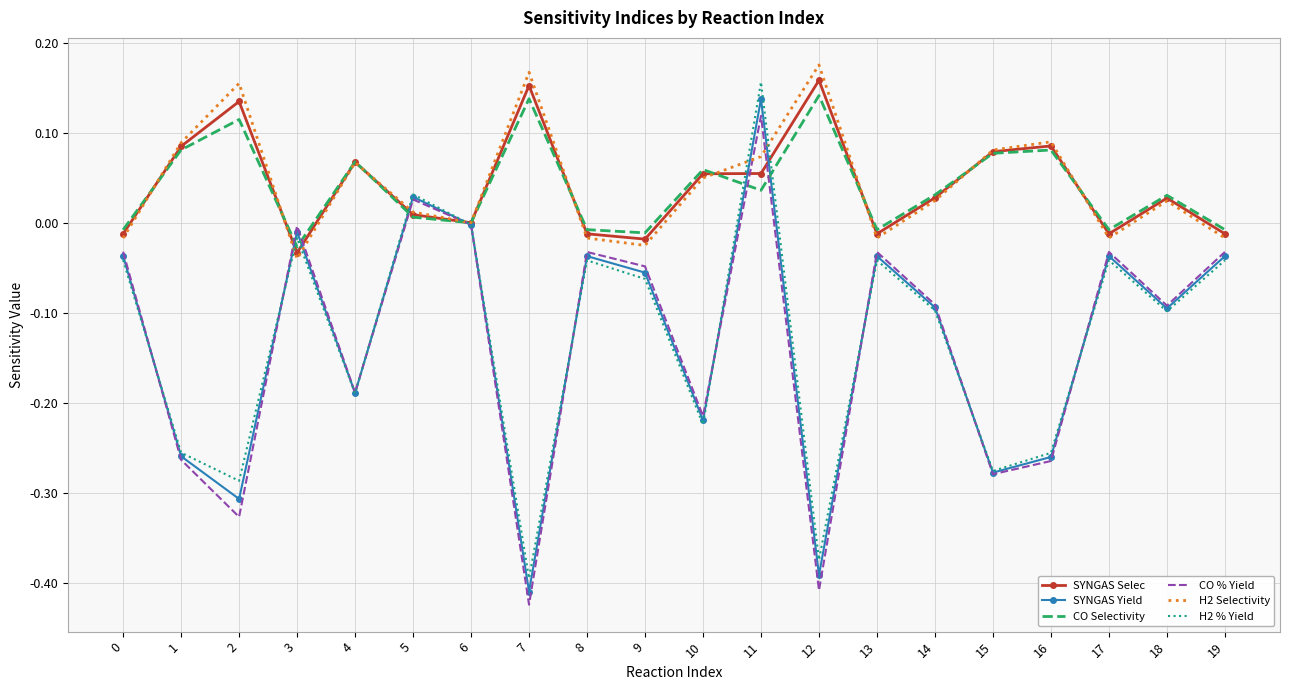

How many interior local peaks does the H2 Selectivity series have?

6